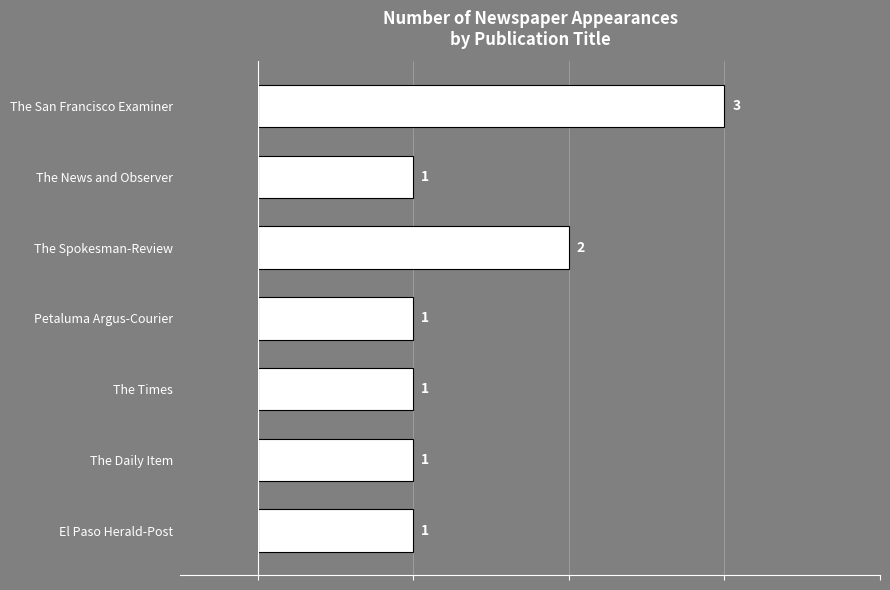

What is the average value?

1